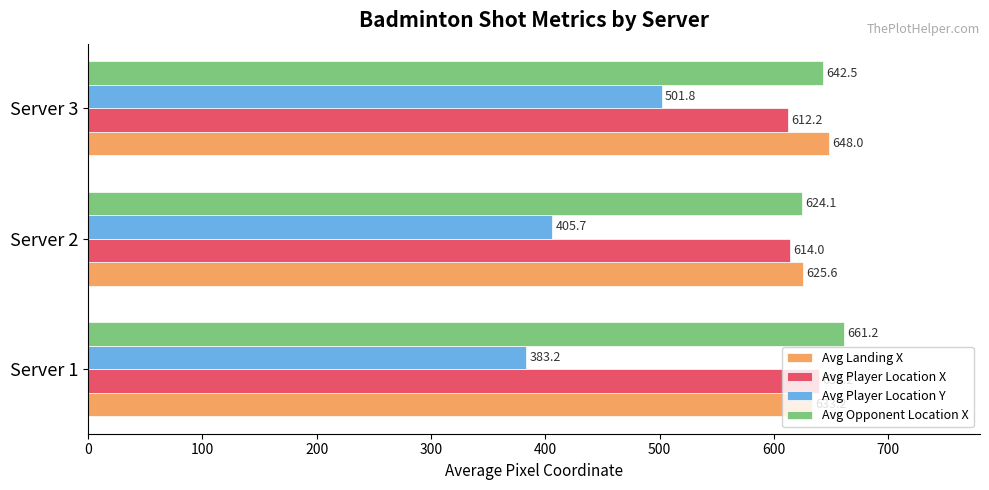

Which series has the largest total across all categories?

Avg Opponent Location X